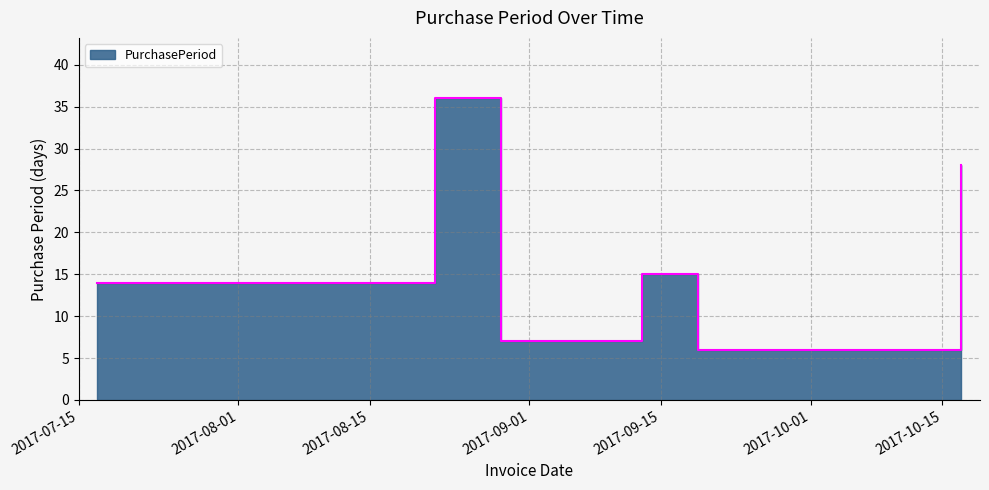

Is it true that the value at 2017-07-17 is 3?

False